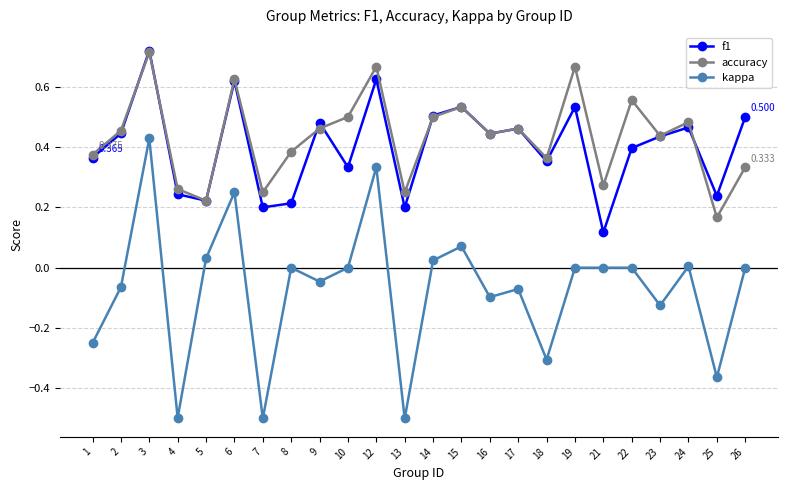

Which series changed the most between 21 and 22?

accuracy